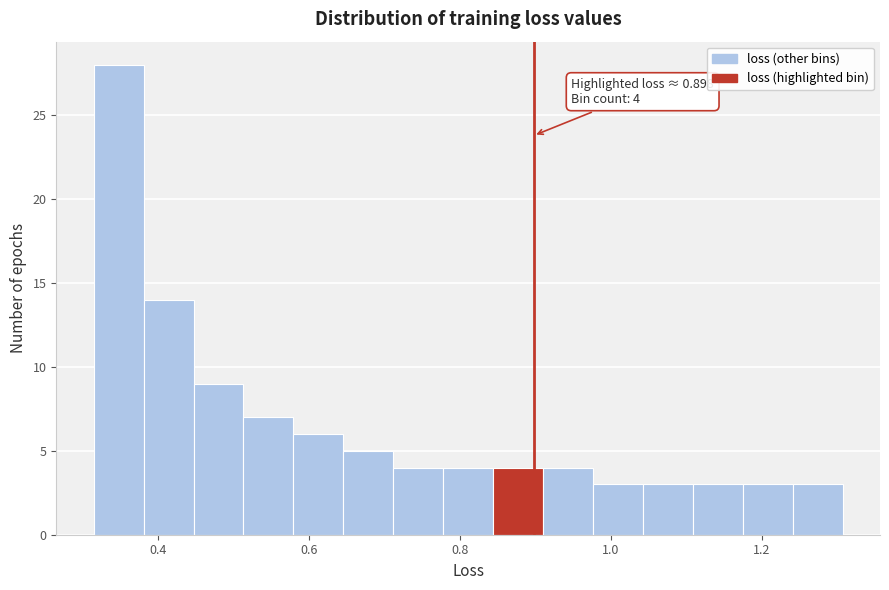

Around what value on the x-axis is the tallest bar? Give the approximate position of its centre, as read against the axis.

0.34